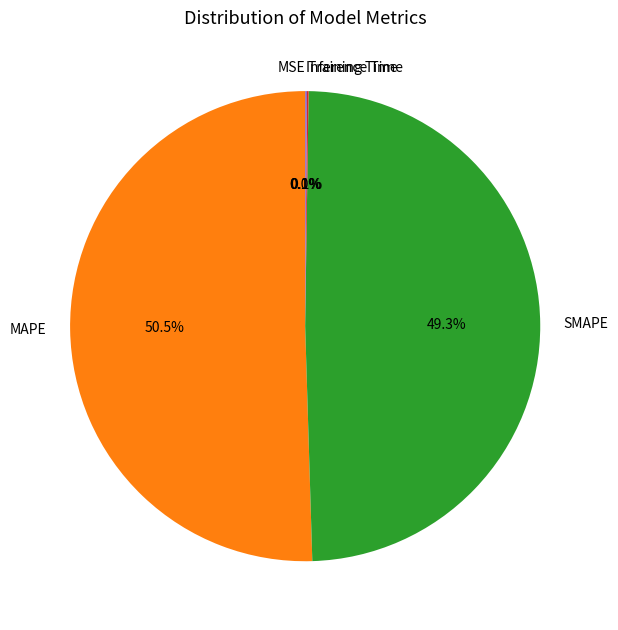

What is the largest slice in the pie chart?

MAPE